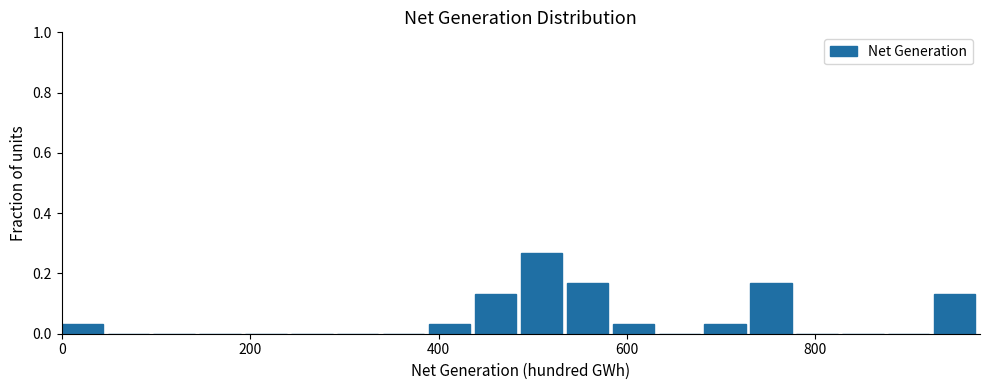

Around what value on the x-axis is the tallest bar? Give the approximate position of its centre, as read against the axis.

500